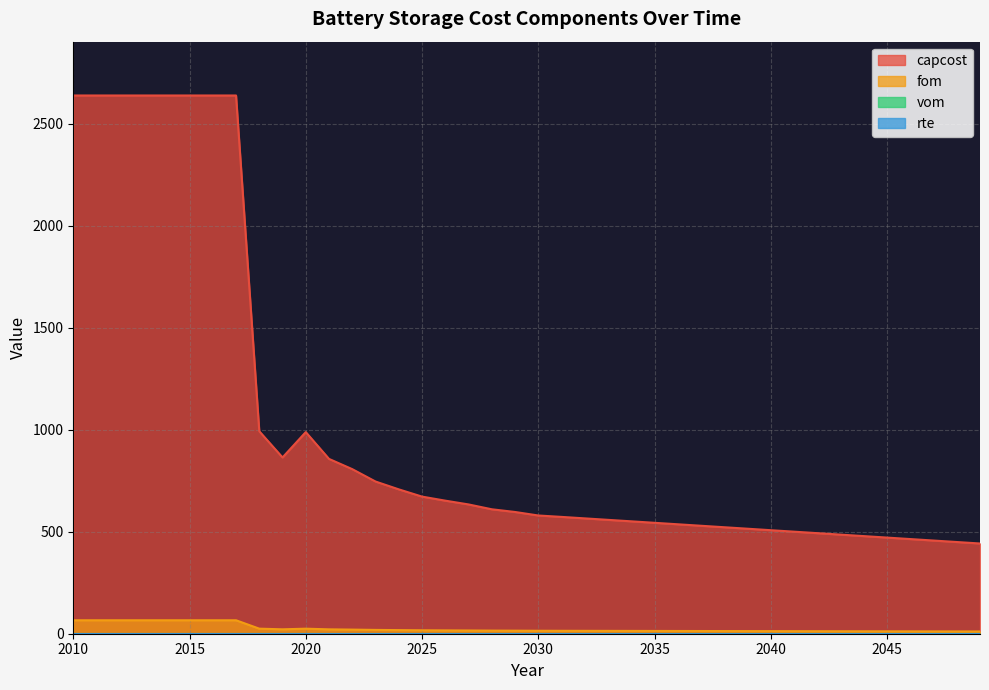

What is the value of the capcost point at the 4th from the left?

2638.2